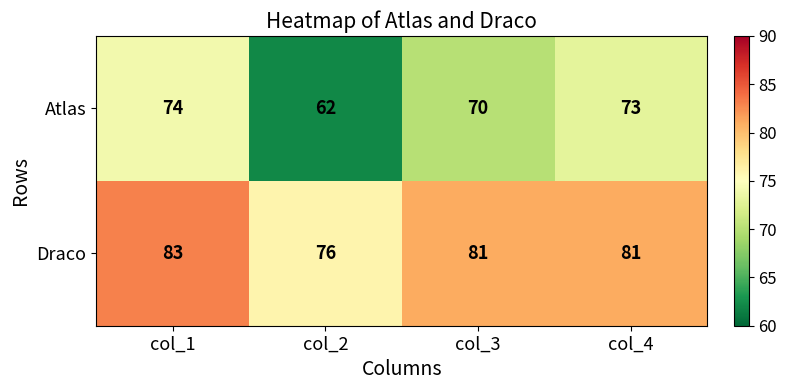

At which label does Draco reach its minimum?

col_2